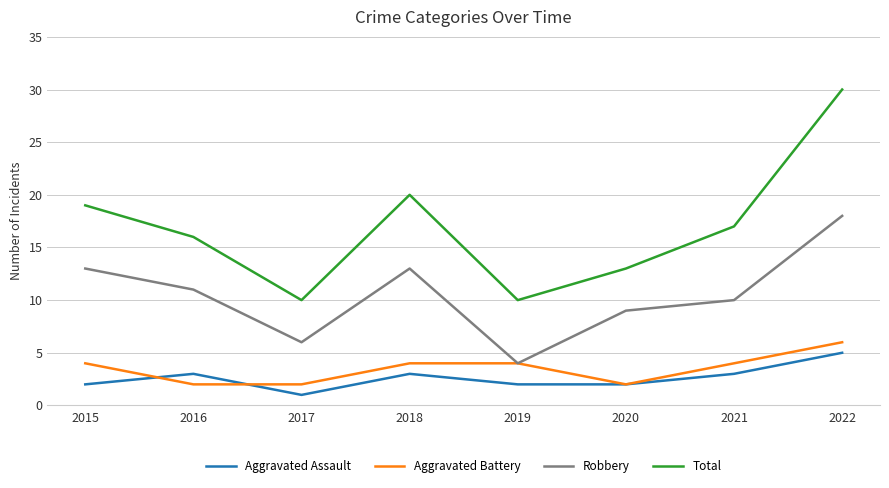

How many lines are shown in the chart?

4